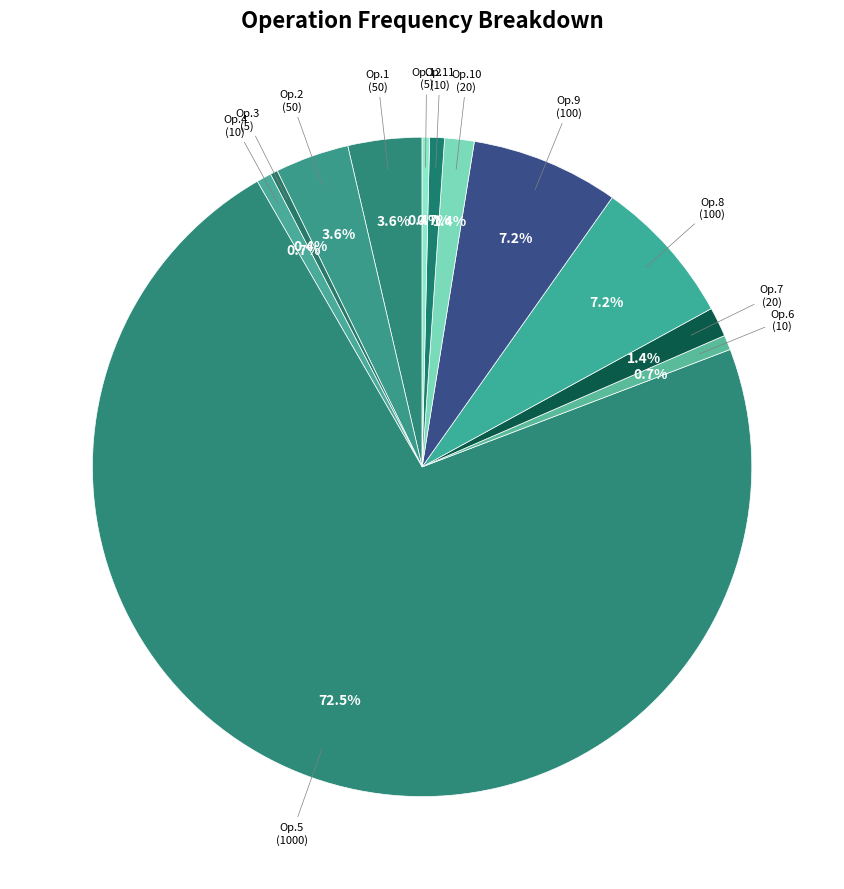

Count the number of slices in the pie.

12